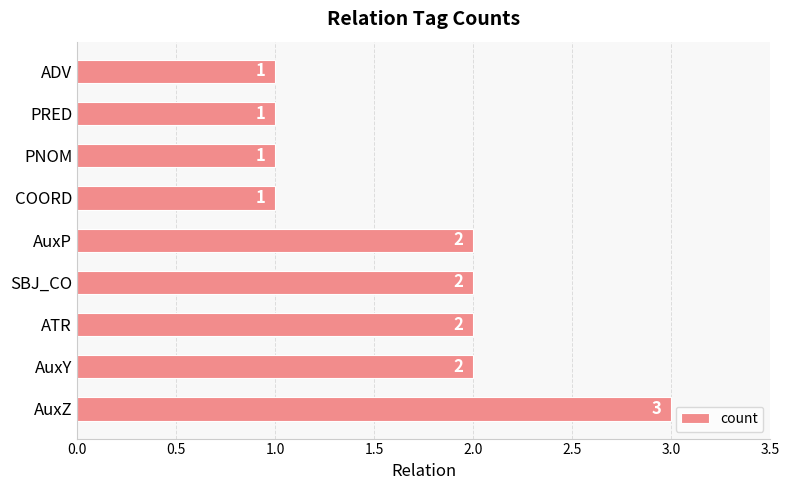

Does the chart contain any negative values?

No